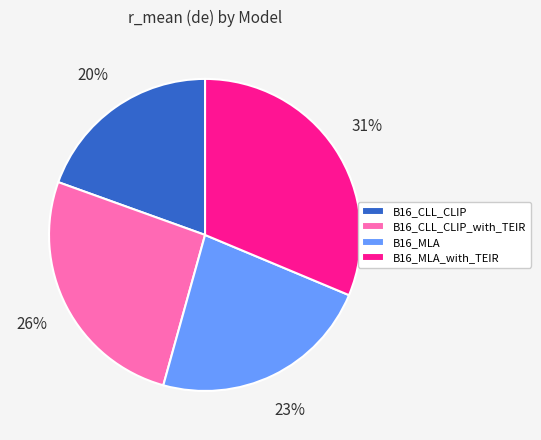

Which category has the smallest portion of the pie?

B16_CLL_CLIP